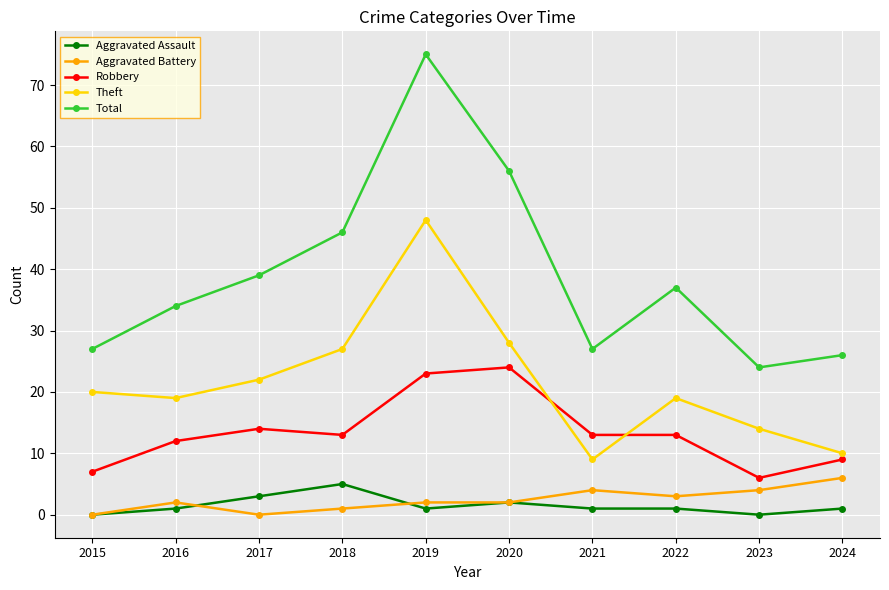

Count the number of categories in the chart.

10